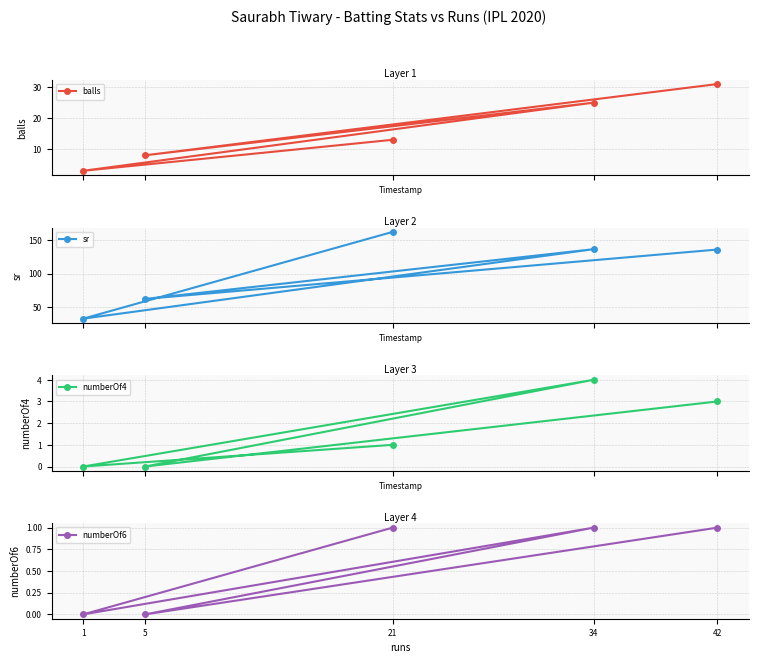

Where does the sr series first go above 135?

21